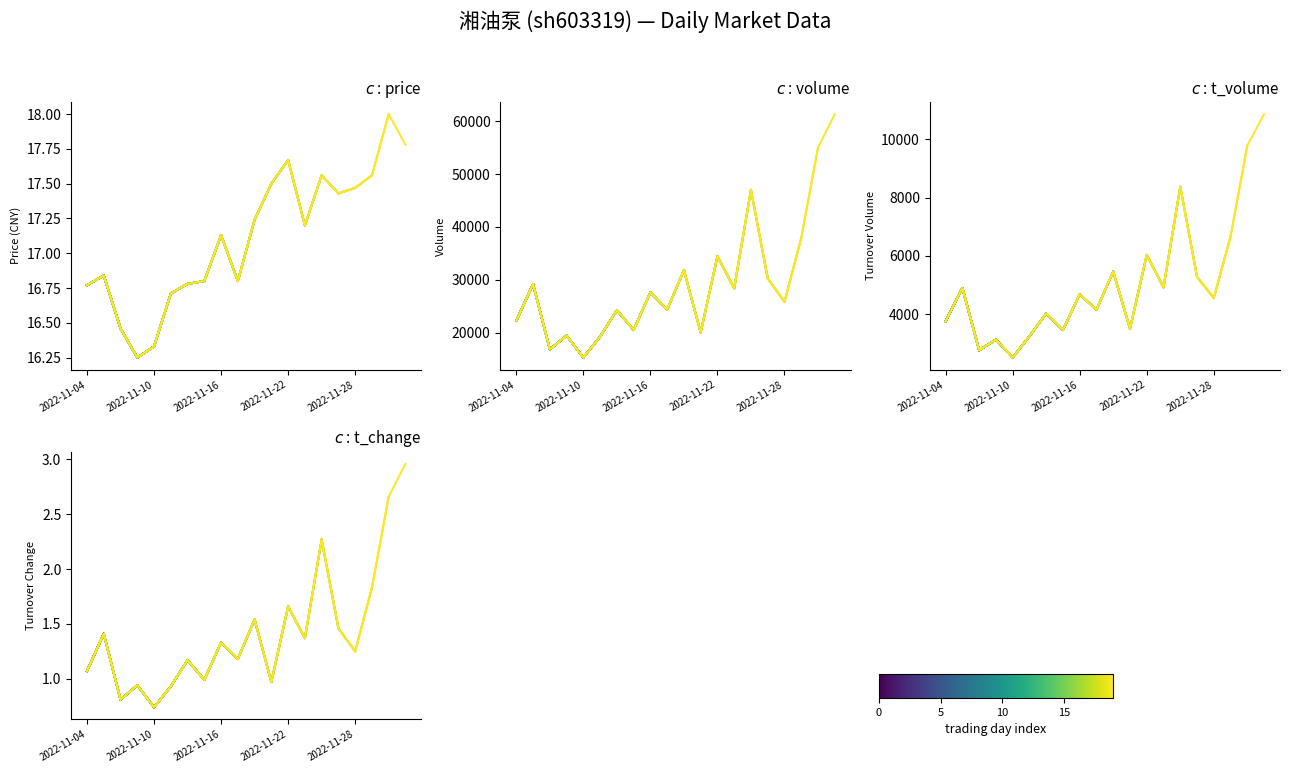

What is the average value of the t_volume series?

5100.1